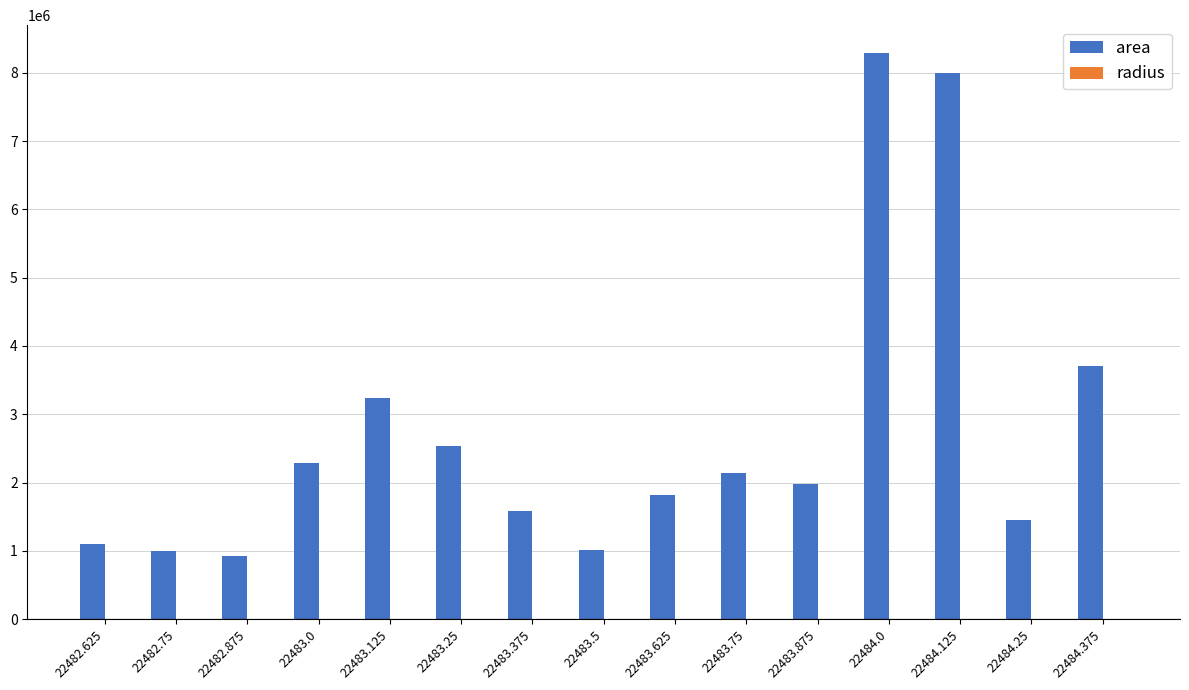

Which series changed the most between 22482.75 and 22483.875?

area